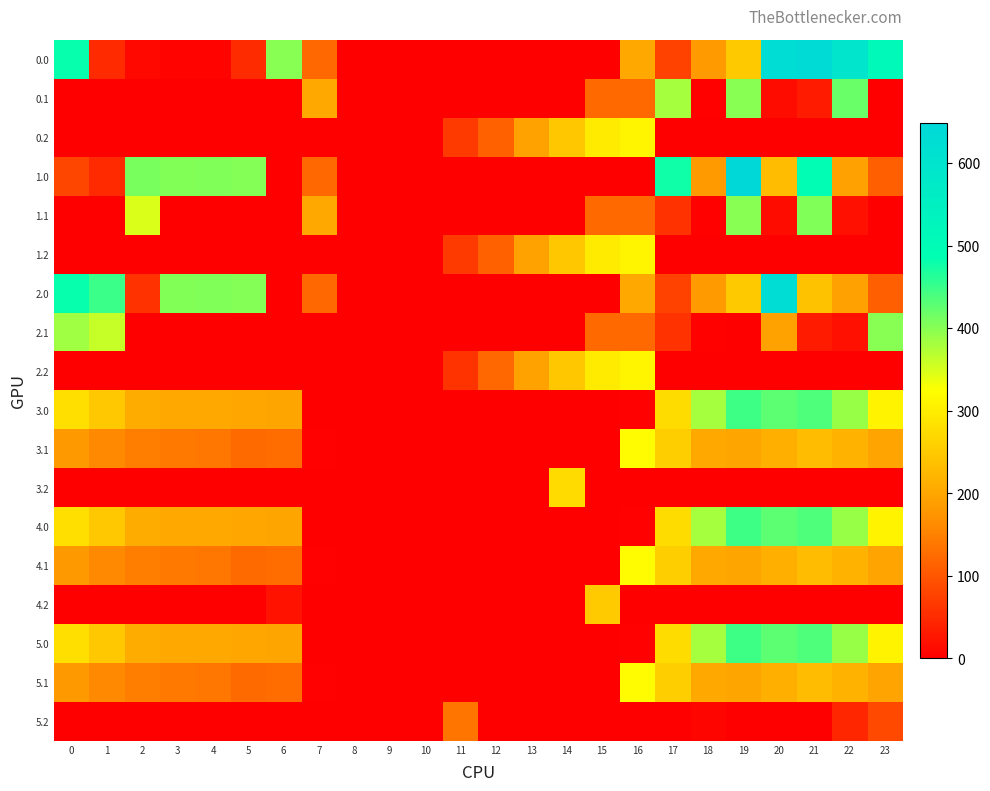

Between 16 and 22, which is larger?

22